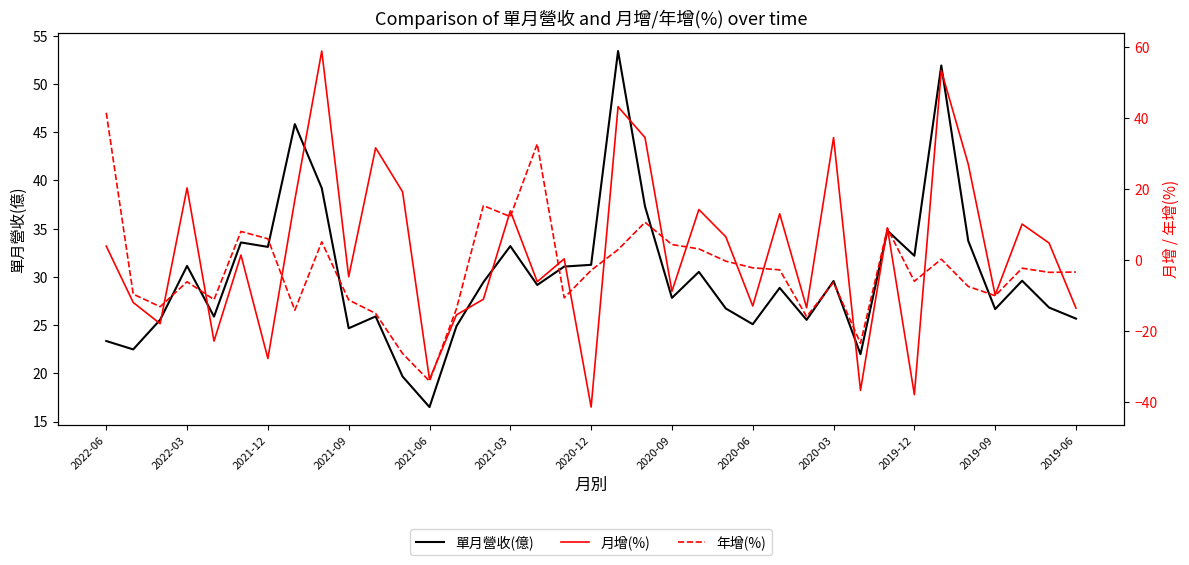

The value of 單月營收(億) at 2020-03 is 15.1. True or false?

False